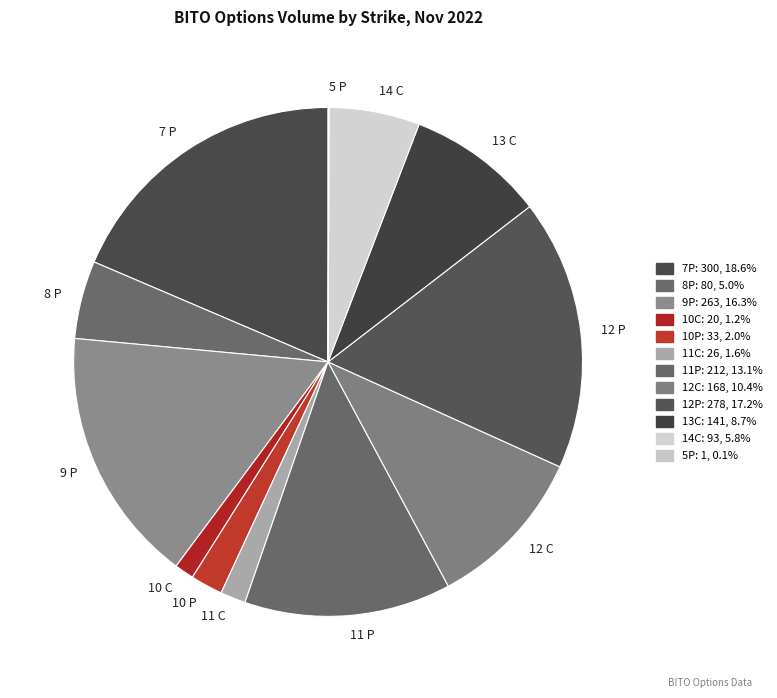

Is there a majority slice in this chart?

No